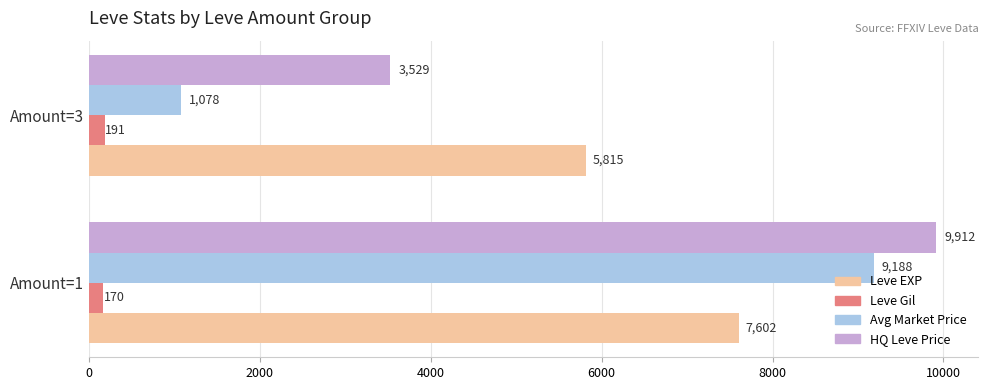

What is the minimum value for Avg Market Price?

1078